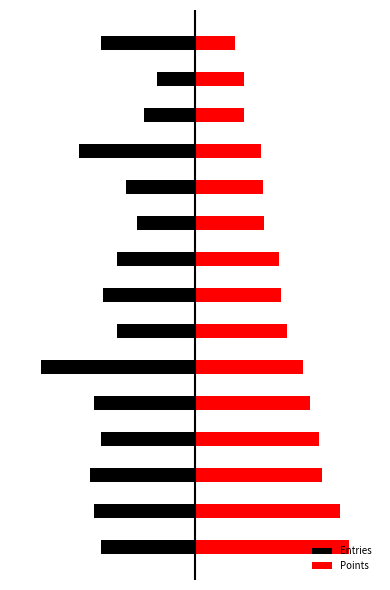

Between 9 and 7, which is larger?

9